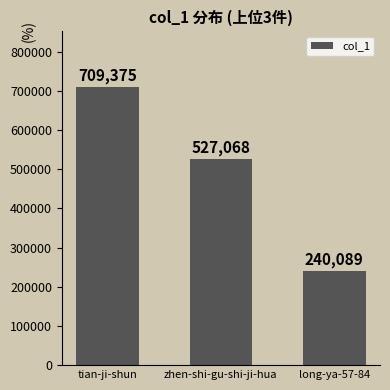

Which has a higher value, zhen-shi-gu-shi-ji-hua or long-ya-57-84?

zhen-shi-gu-shi-ji-hua